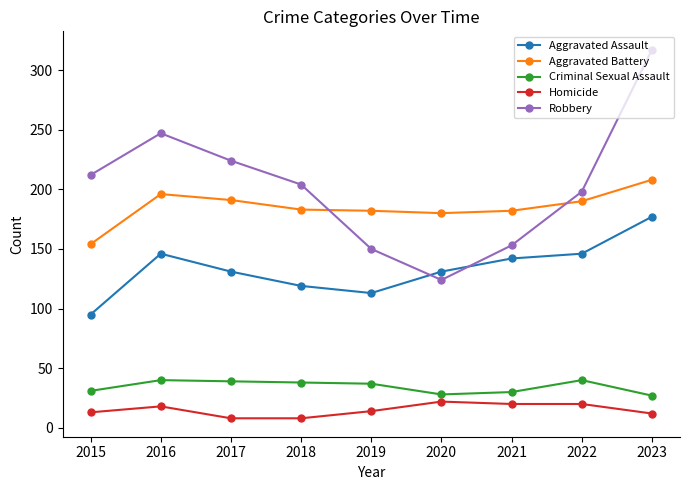

What is the approximate value of Aggravated Assault at 2023, to the nearest 5?

175